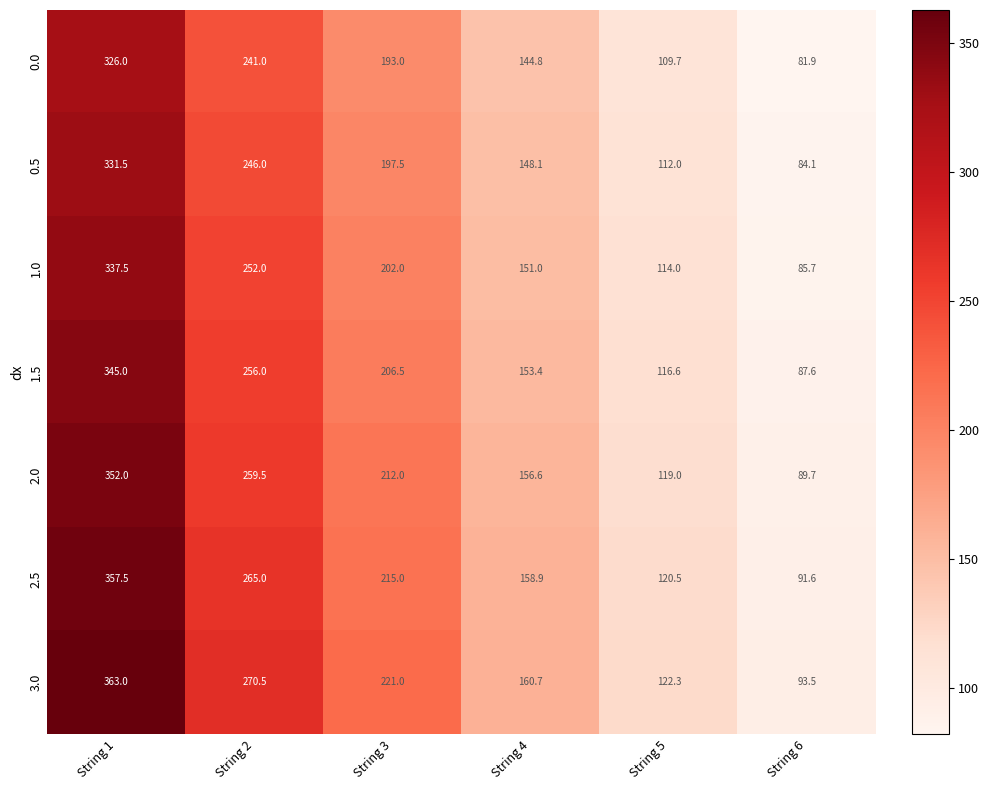

Rank the categories by 0.5 value from lowest to highest.

String 6, String 5, String 4, String 3, String 2, String 1